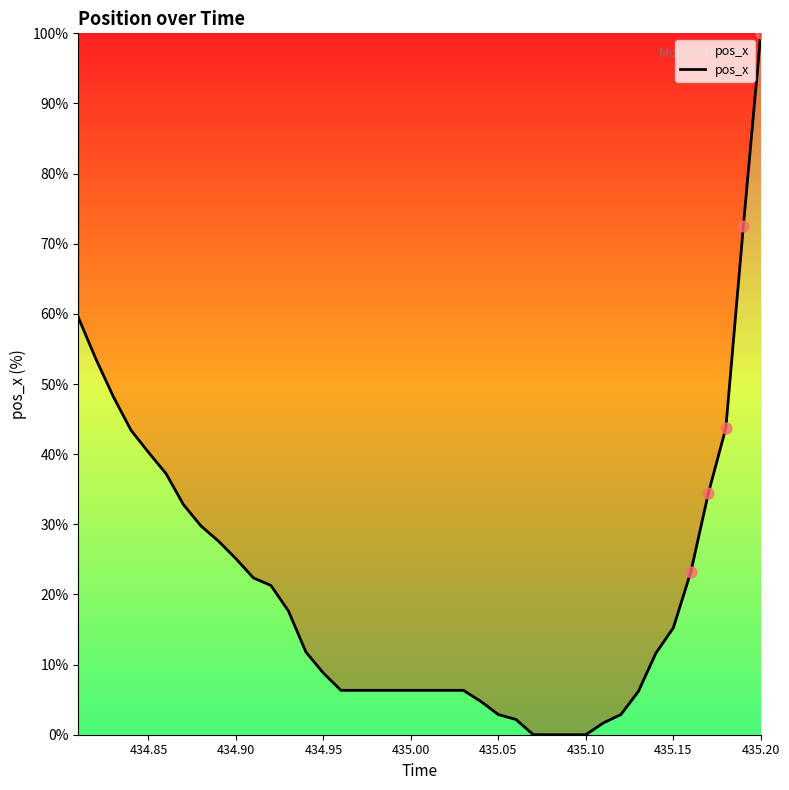

What is the maximum value shown in the chart?

100.0